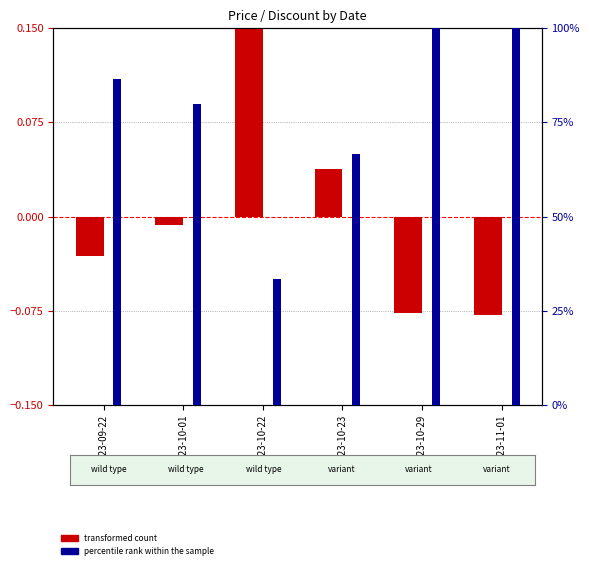

Which label corresponds to the smallest value in the chart?

2023-11-01